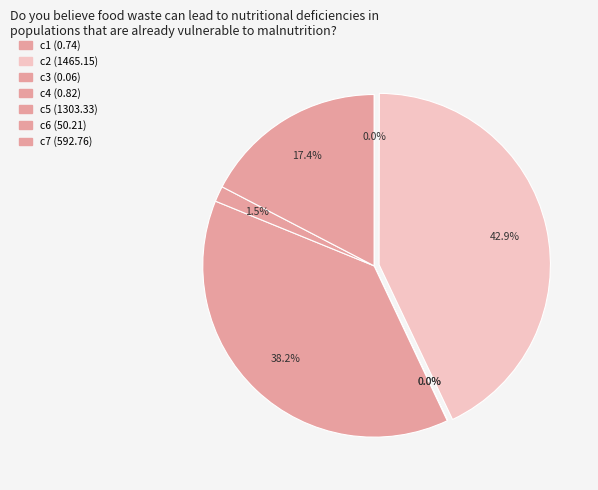

Does any single category account for the majority?

No